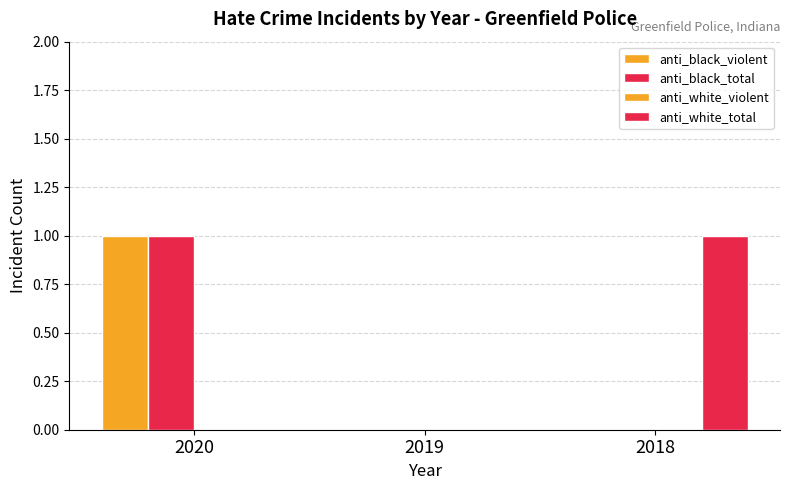

Which series changed the most between 2019 and 2018?

anti_white_total